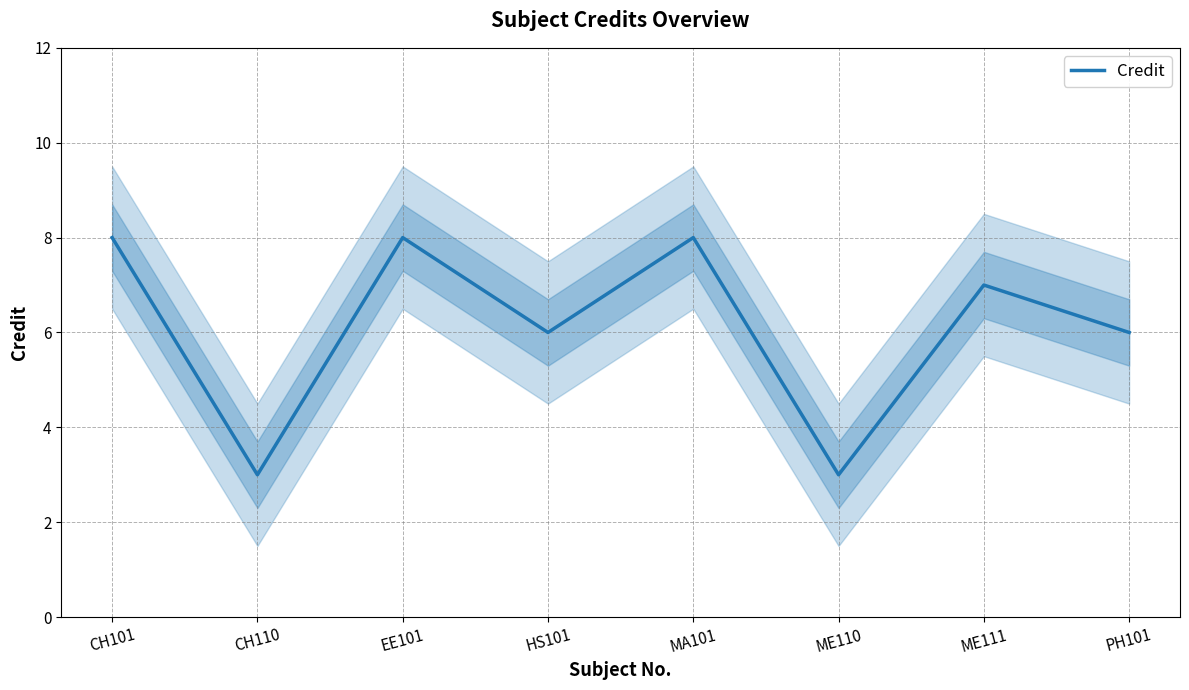

True or false: the data has more than 0 interior local peaks.

True